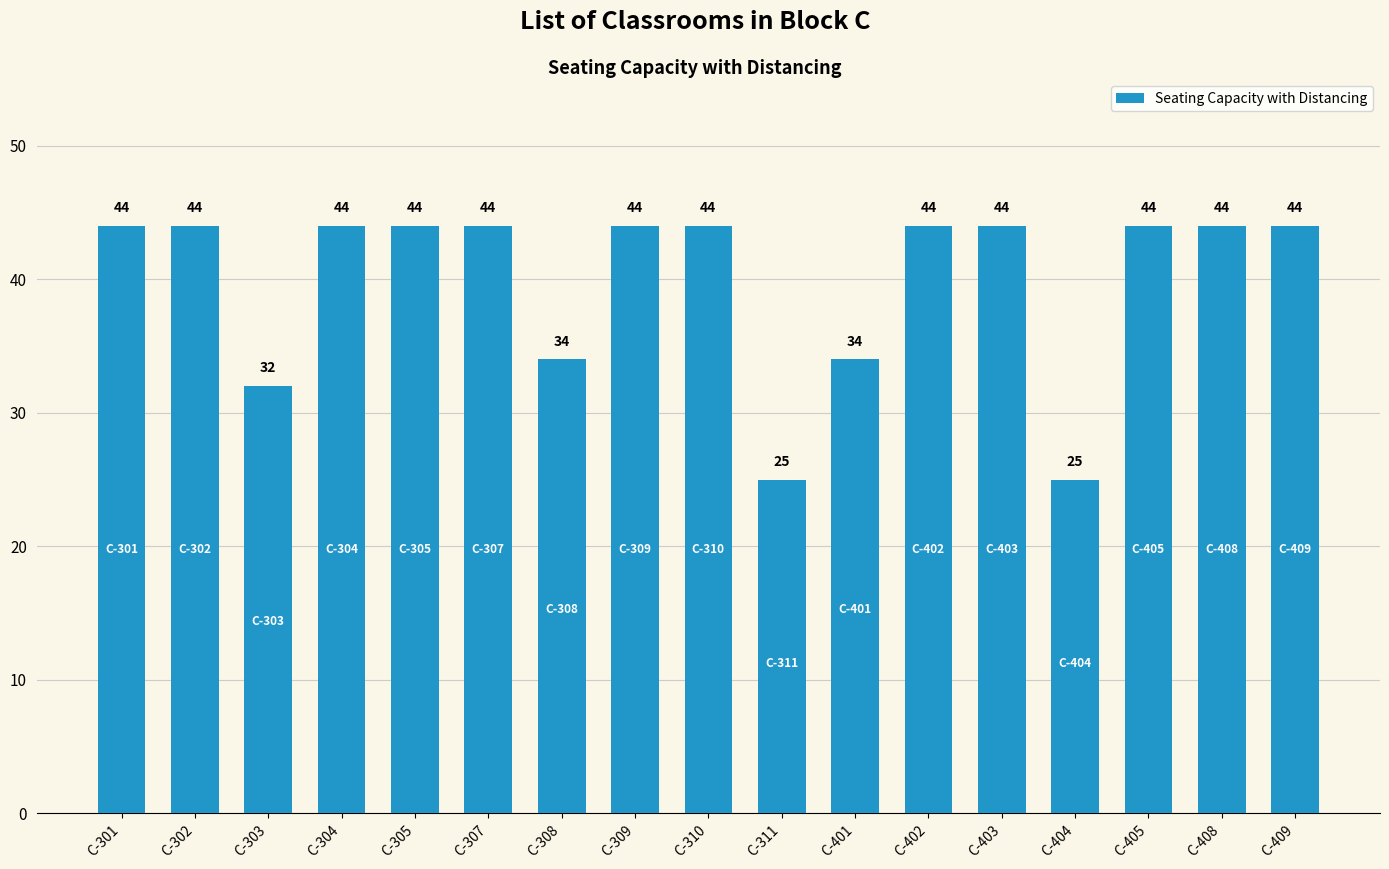

True or false: the data shows 32 at C-303.

True